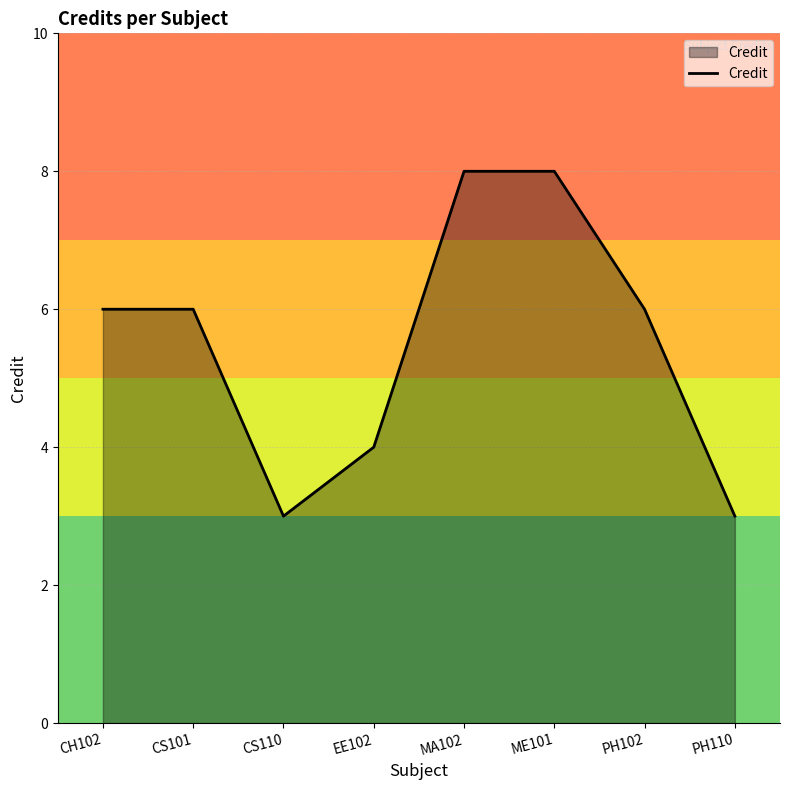

What is the sum of the values at PH102 and EE102?

10